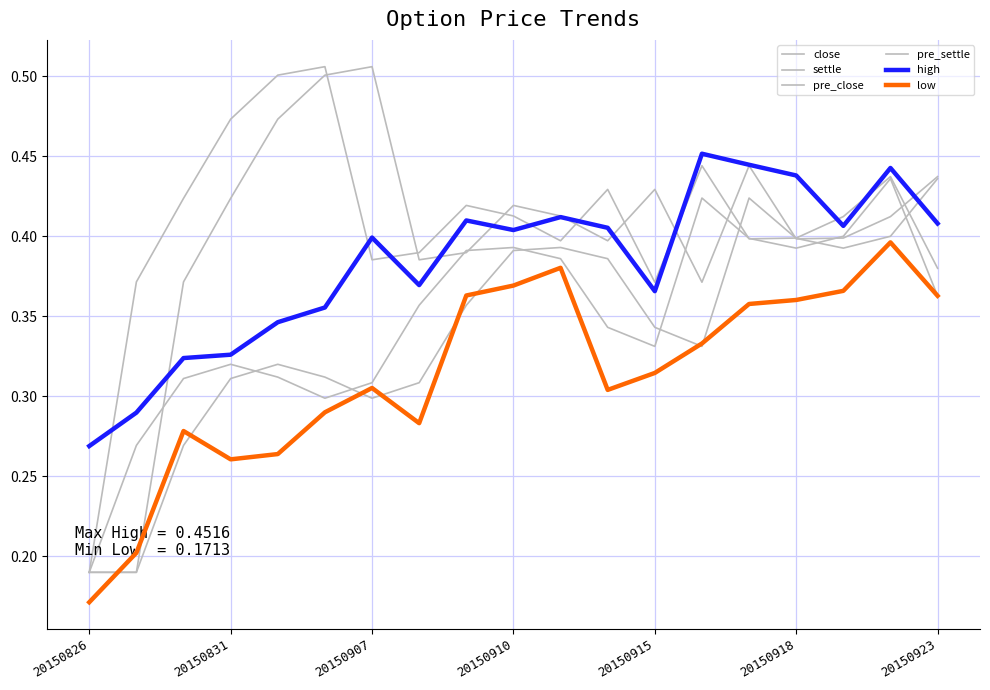

What is the highest value of the close series?

0.4